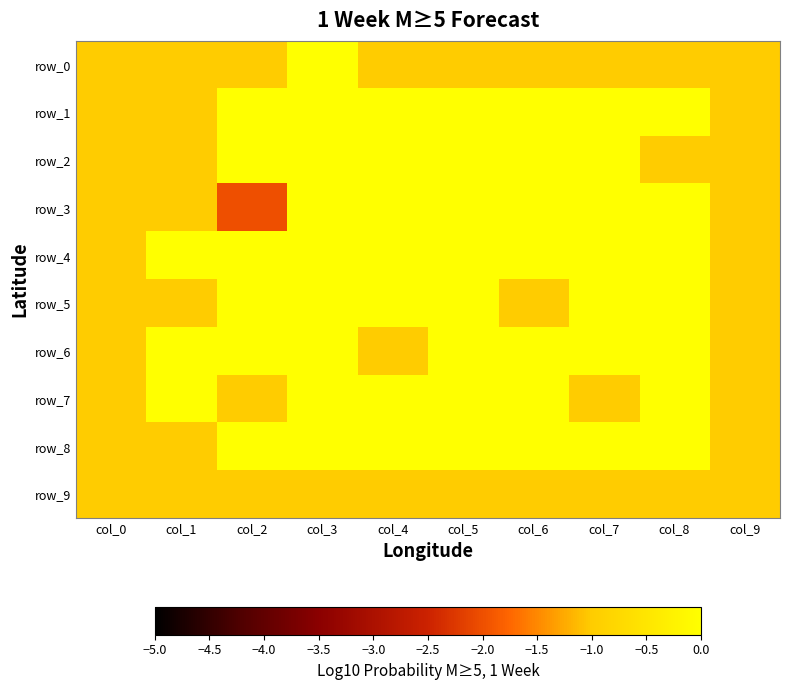

Which category has the highest value across all series?

col_3